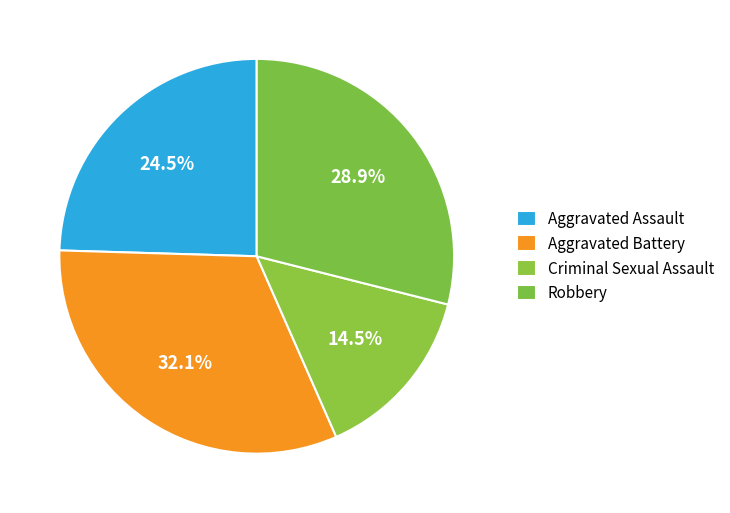

How many slices are in this pie chart?

4